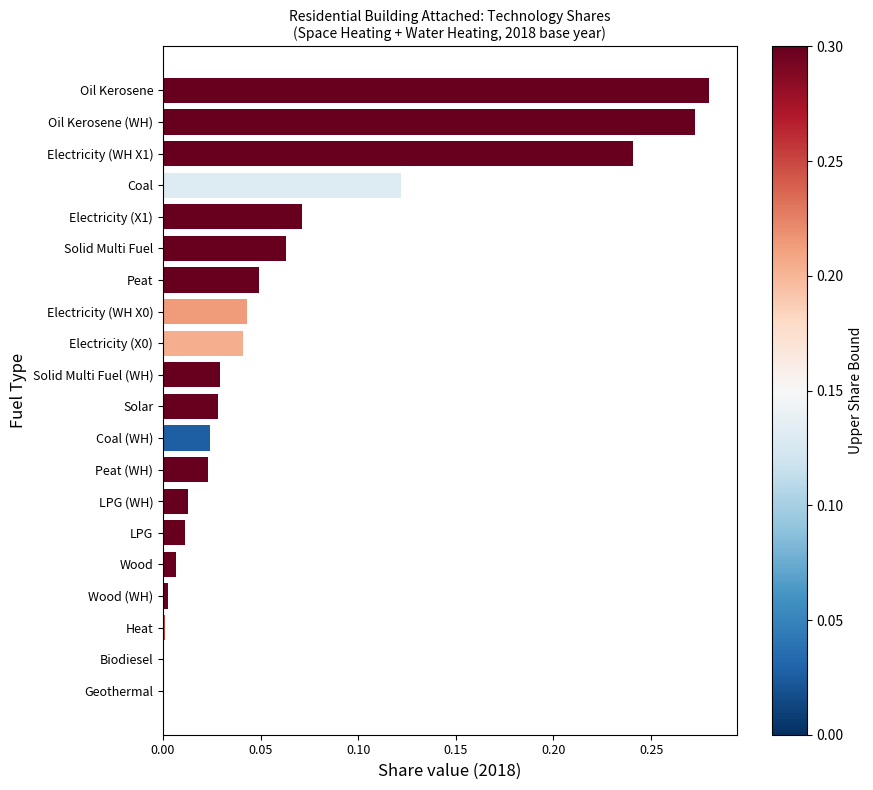

The chart shows a value of 0.0 at Heat. True or false?

True